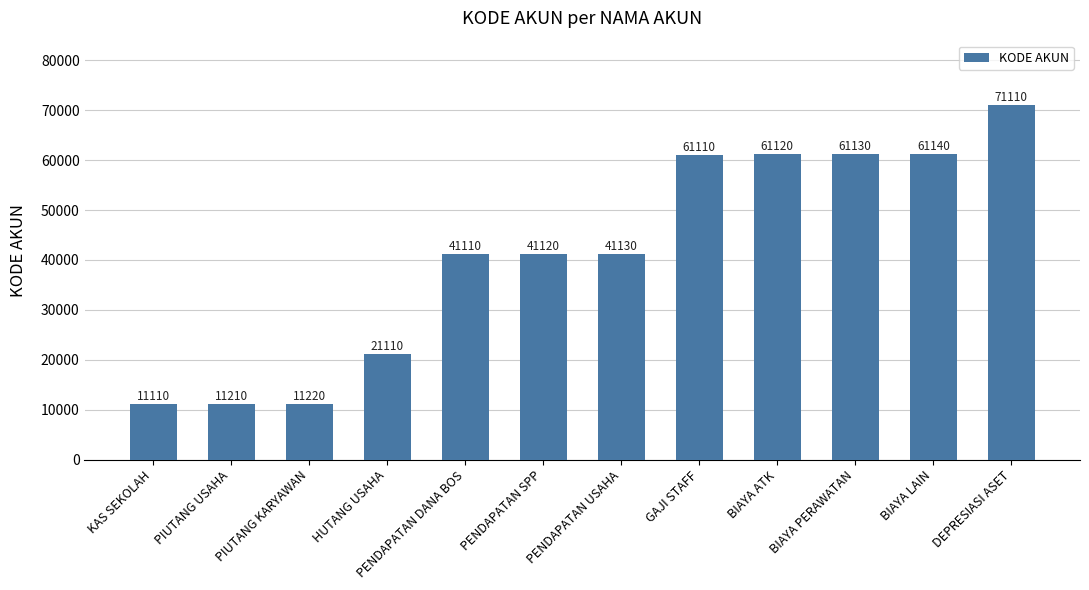

How many categories are shown in the chart?

12